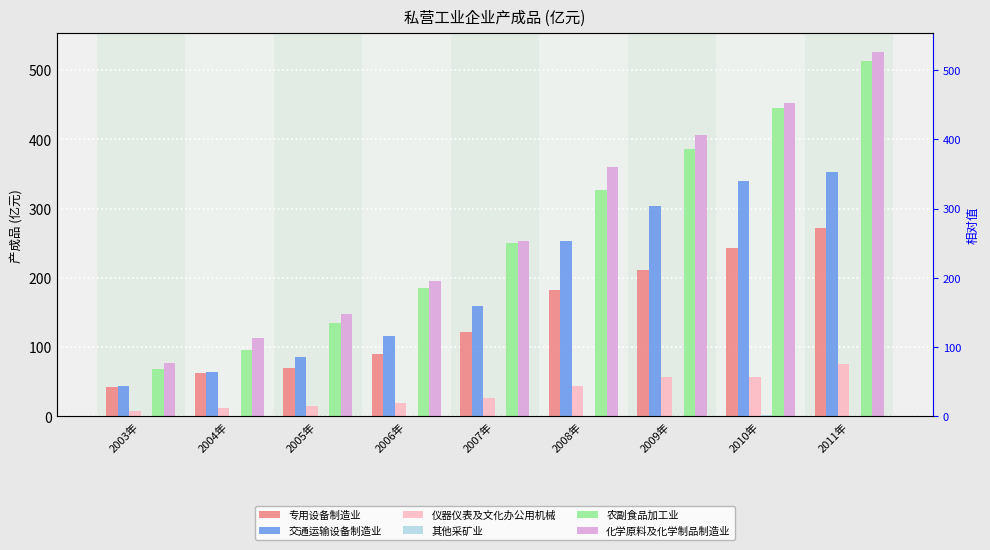

Which category has the highest value across all series?

2011年